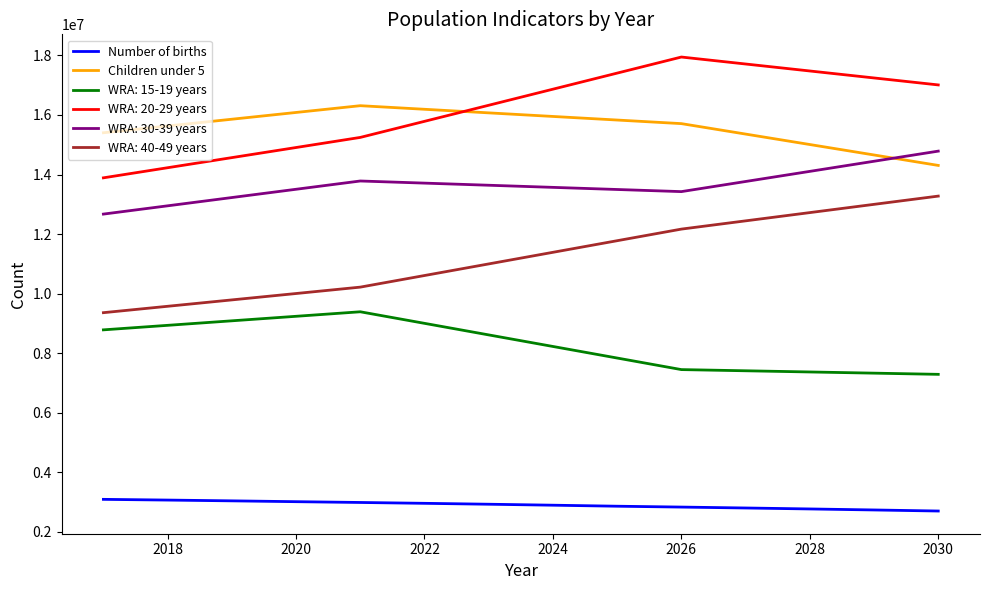

True or false: WRA: 40-49 years and Number of births intersect in this chart.

False